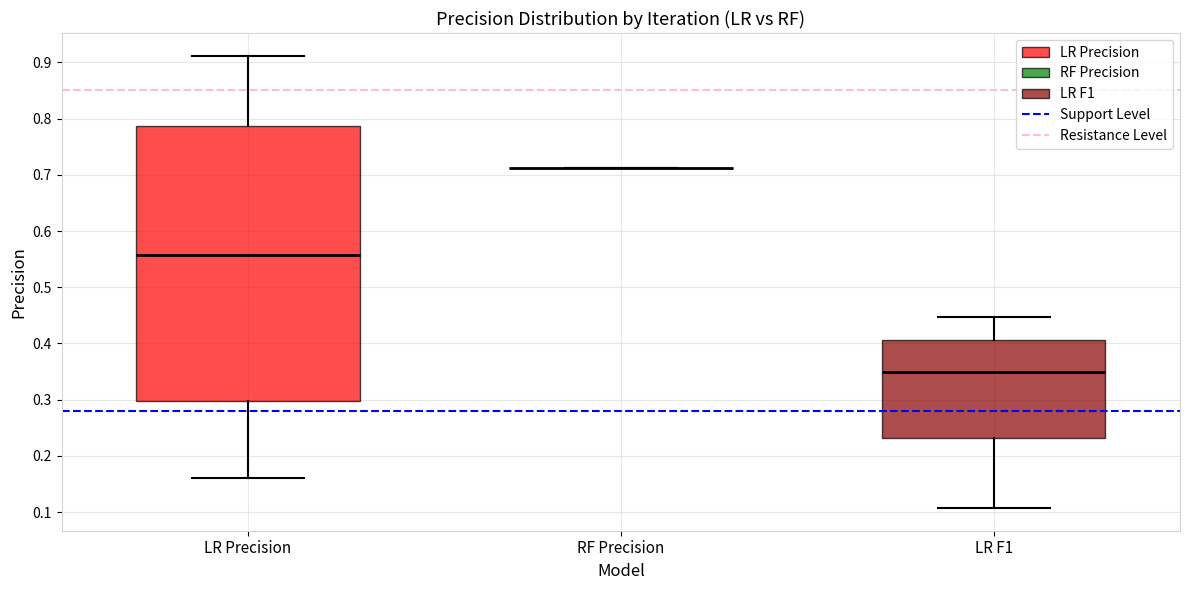

Reading left to right, transcribe this box plot: for each box, give where its median line is, the range the box spans, and where its two whiskers end, as read against the y-axis. The values are not printed on the chart, so give them approximately, as read against the axis.

LR Precision: median 0.56, box 0.30 to 0.79, whiskers 0.16 to 0.91
RF Precision: box collapsed to a line at 0.71, whiskers 0.71 to 0.71
LR F1: median 0.35, box 0.23 to 0.41, whiskers 0.11 to 0.45